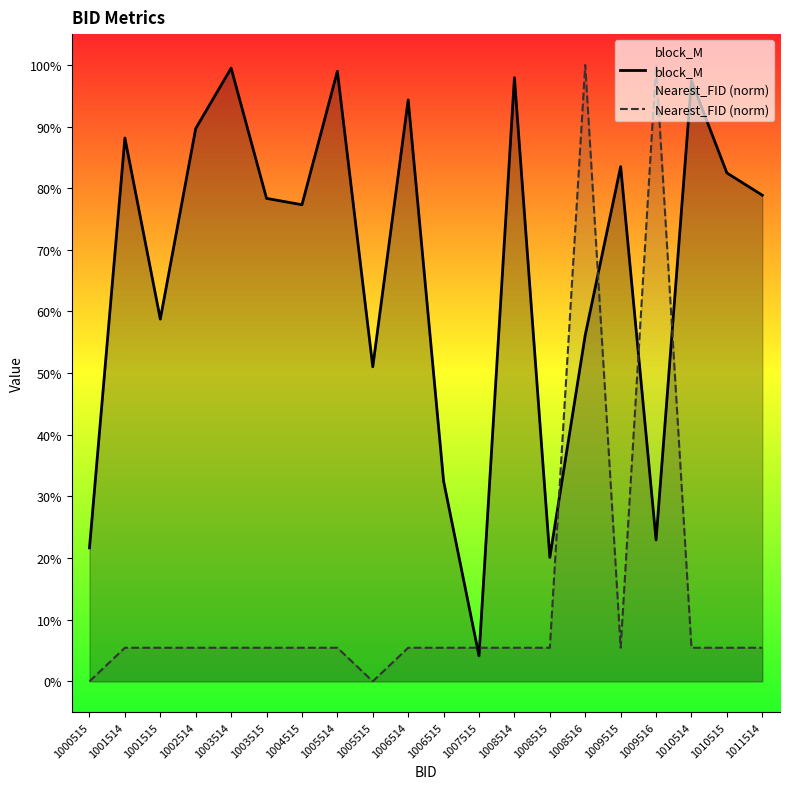

What is the total value across all series at 1001515?

0.6